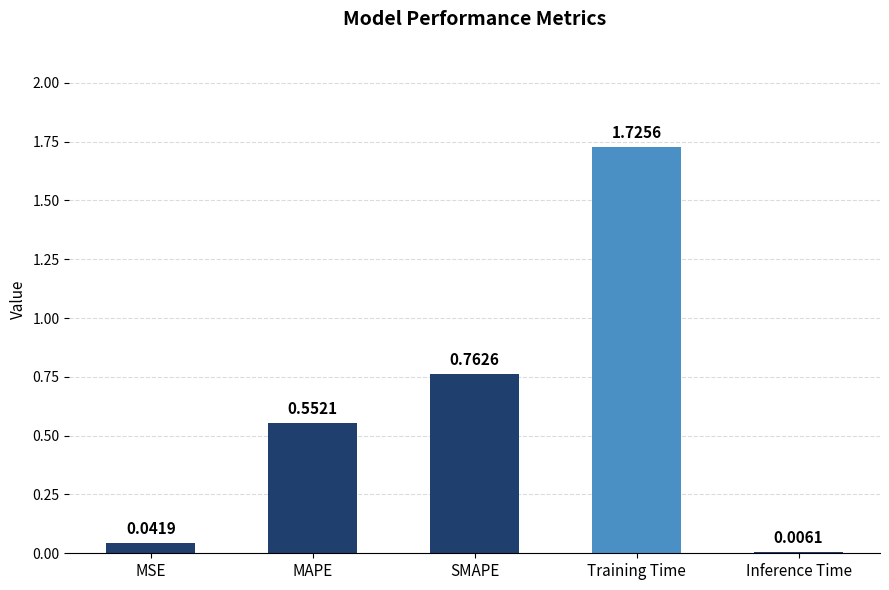

What is the sum of all values?

3.1